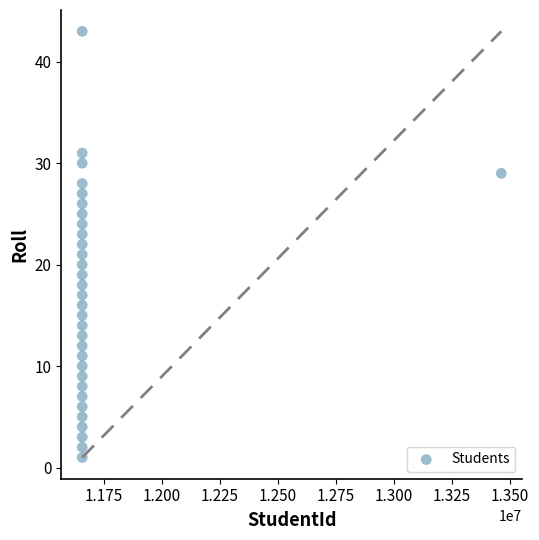

What is the range of Y values (max minus min)?

42